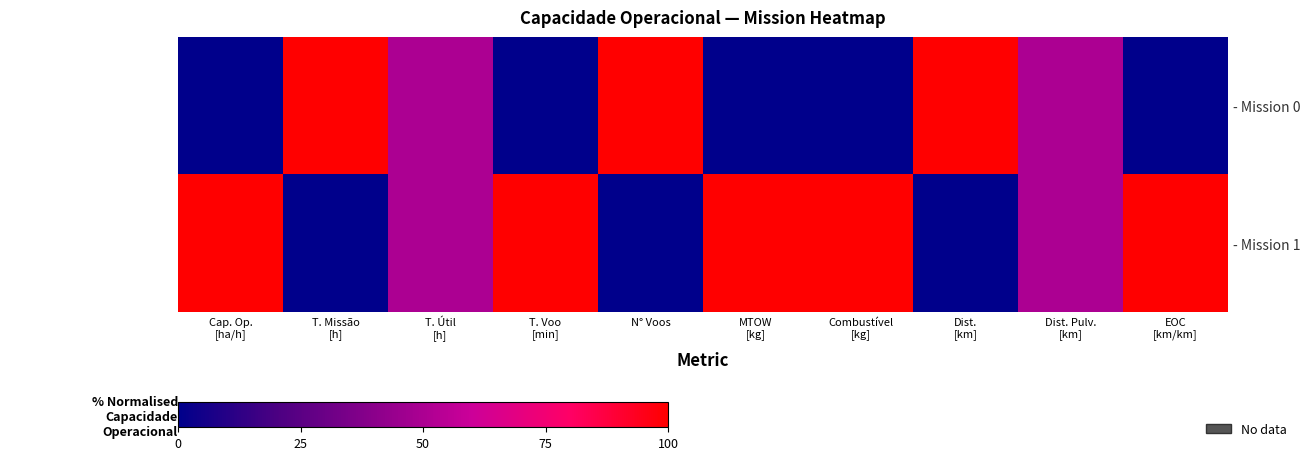

Rank the series at MTOW [kg] from highest to lowest value.

- Mission 1, - Mission 0